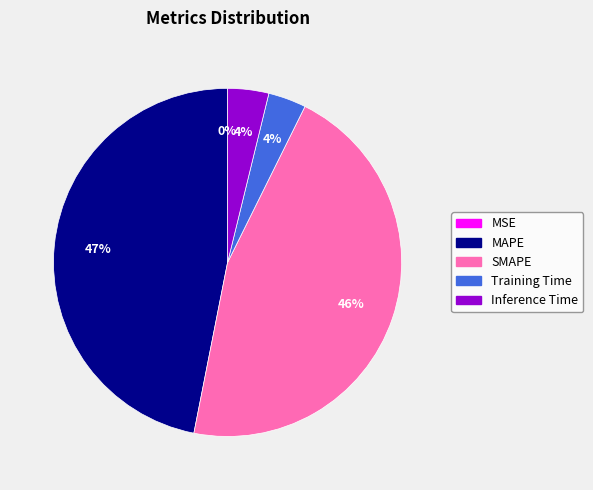

Is there a majority slice in this chart?

No